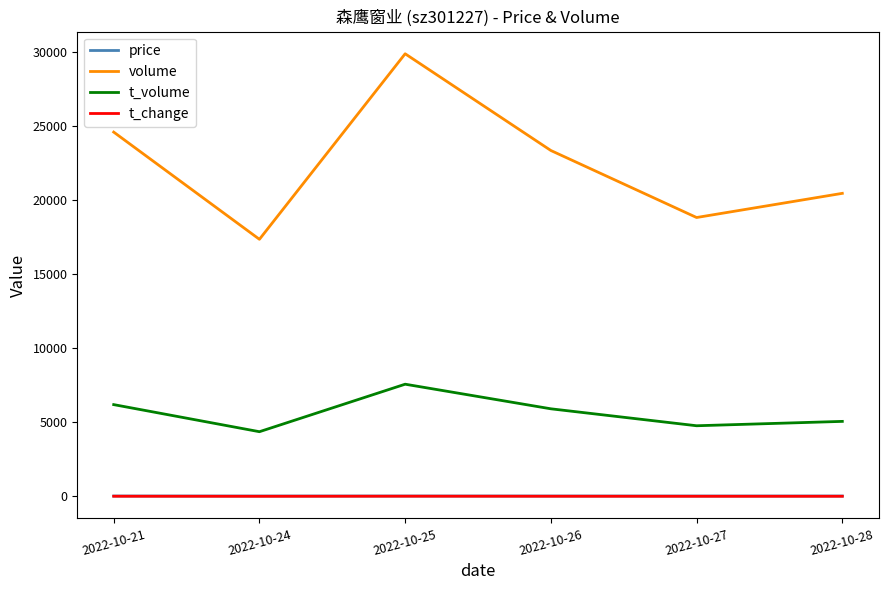

True or false: t_change has a value of 14.2 at 2022-10-25.

True